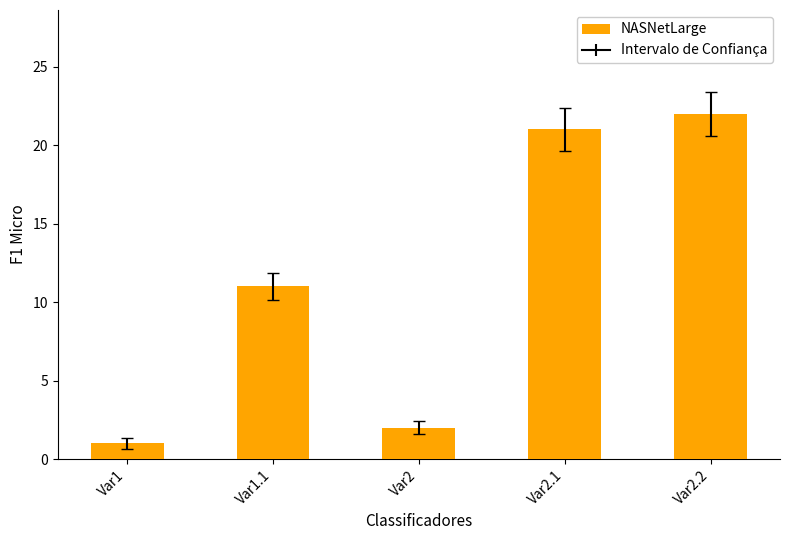

What position from the left is Var2?

3